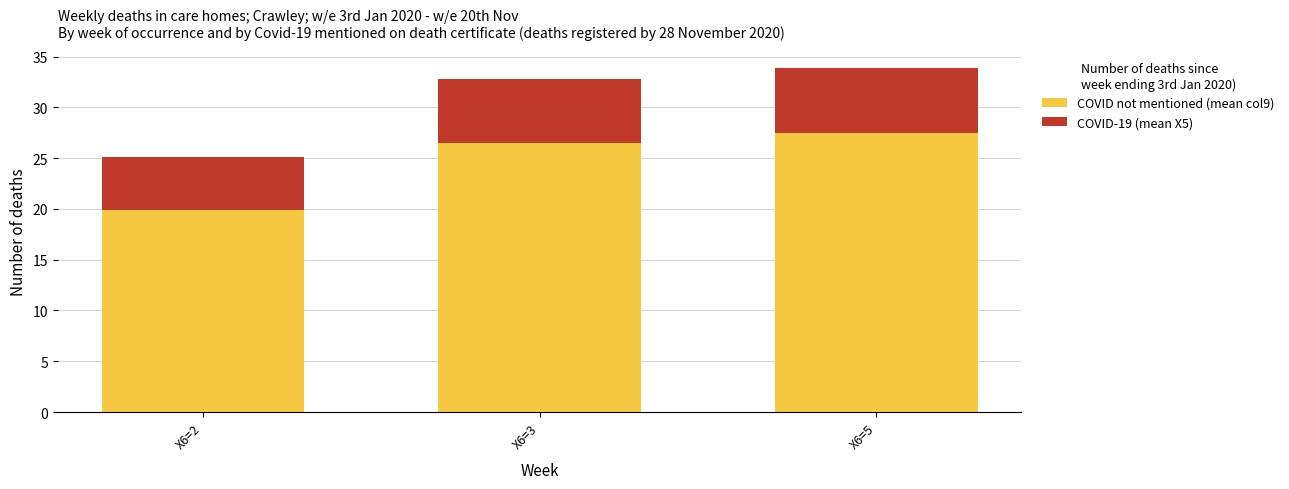

How many bars are there in total?

3